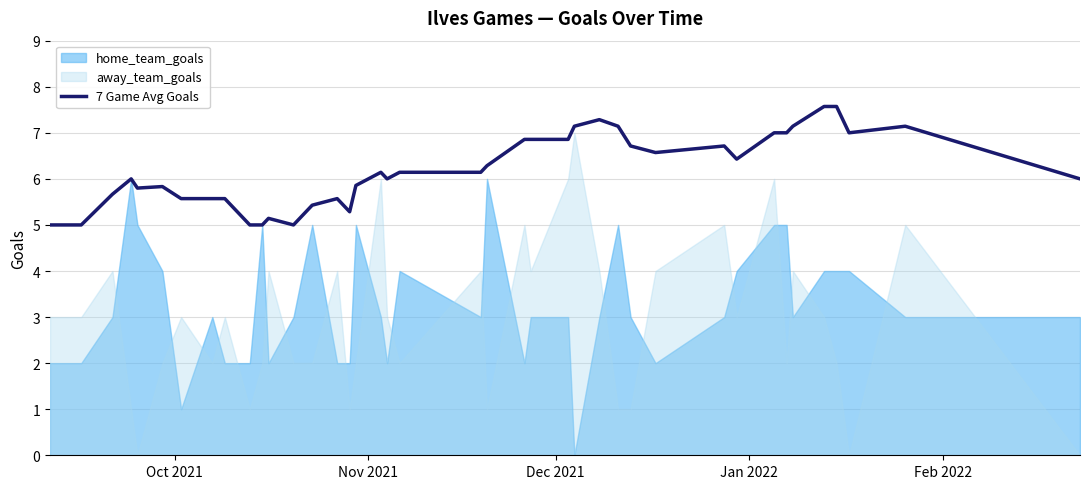

How many categories are shown in the chart?

40